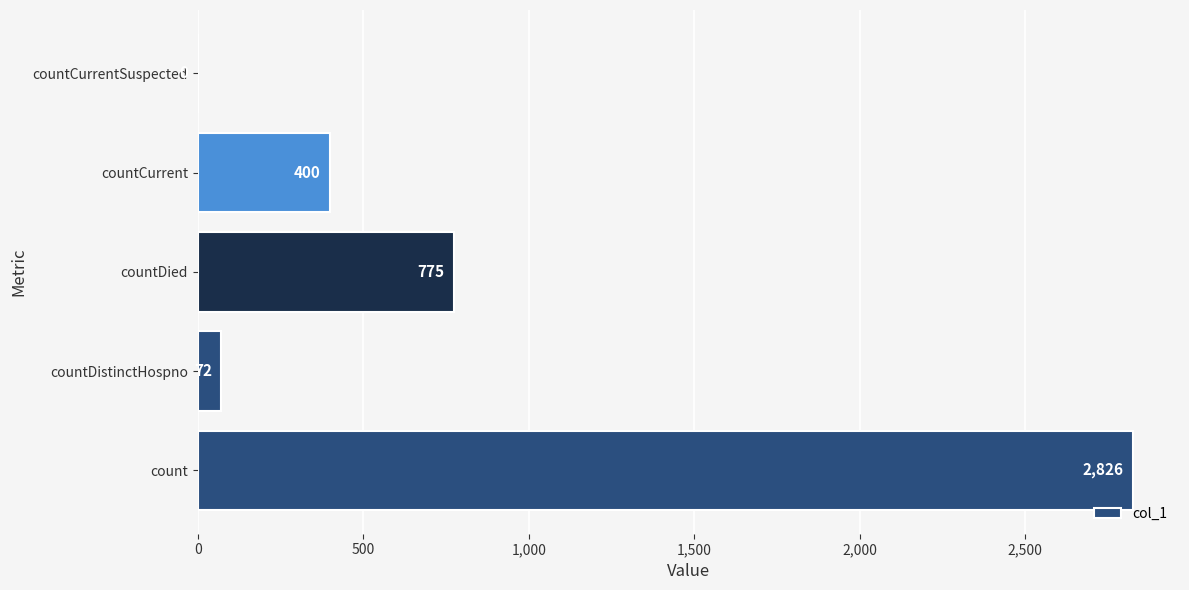

What is the greatest value displayed?

2826